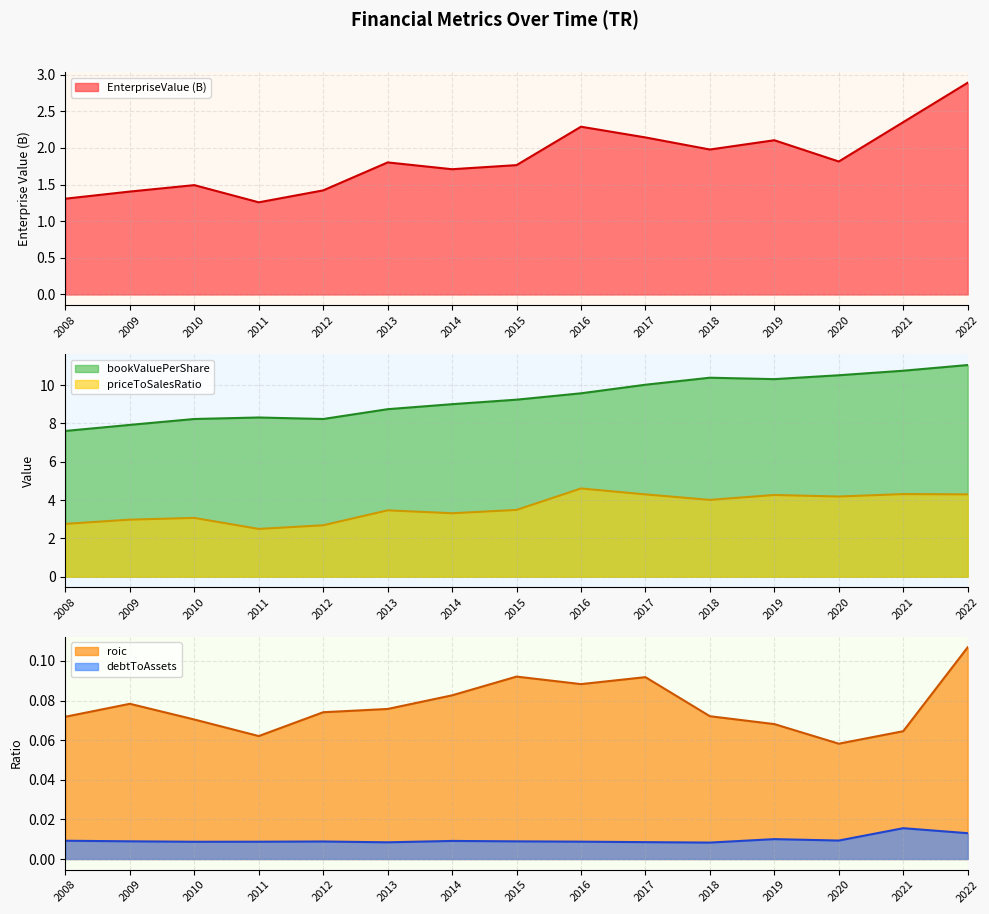

Which series has the largest total across all categories?

bookValuePerShare